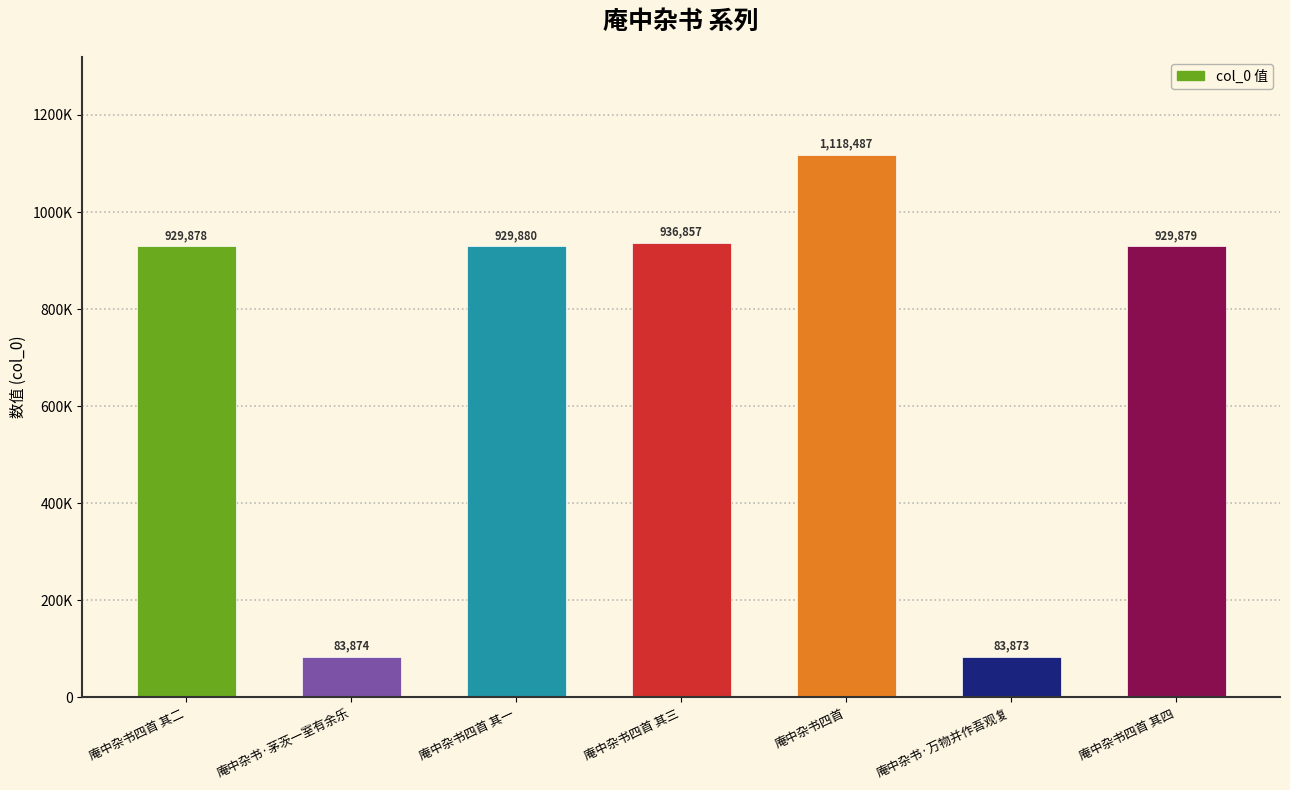

What is the difference between the values at 庵中杂书·万物并作吾观复 and 庵中杂书四首 其二?

846005